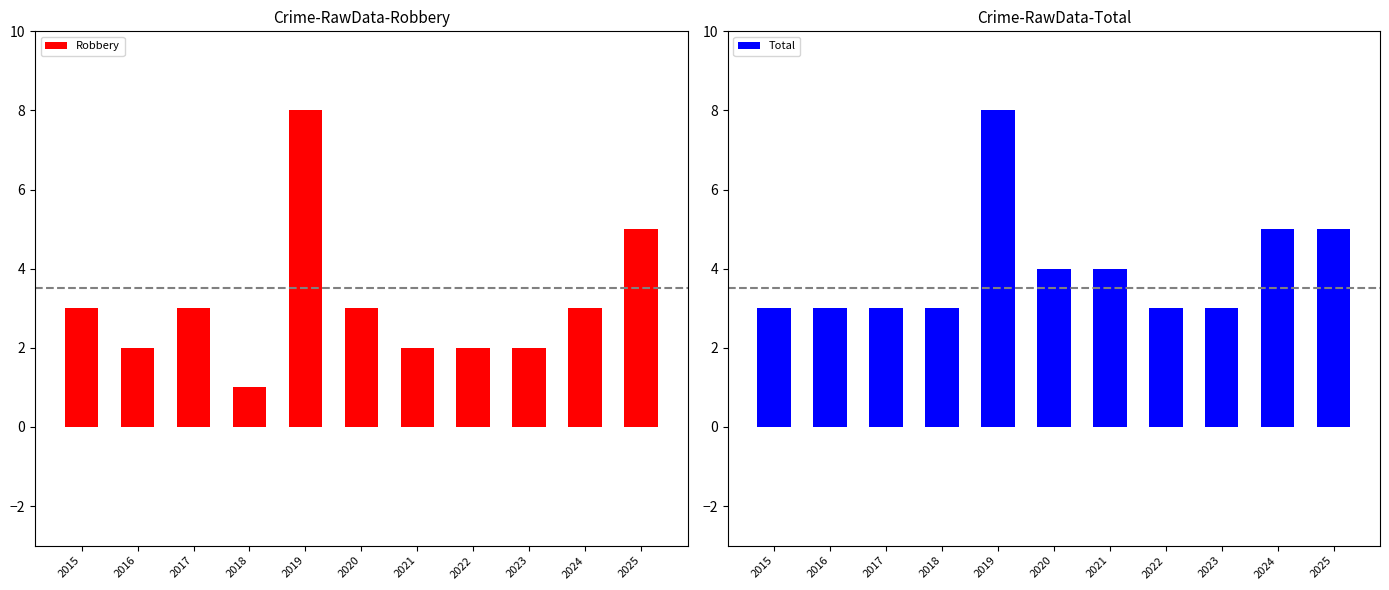

What is the lowest value of the Robbery series?

1